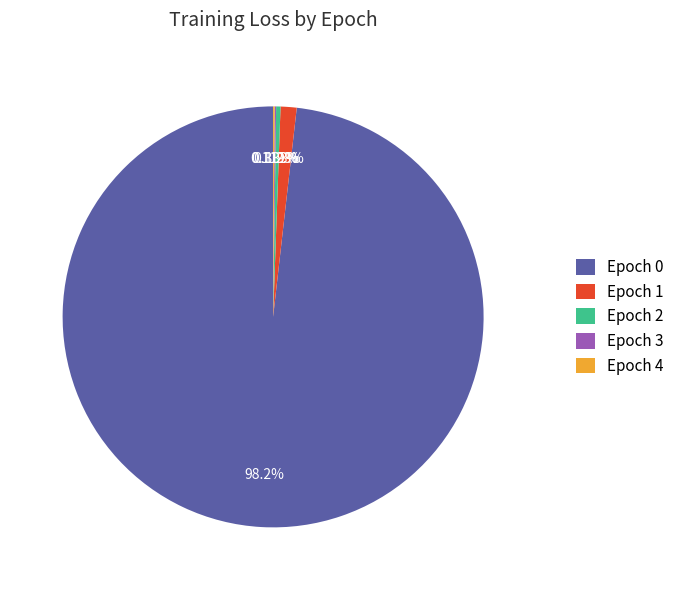

Does Epoch 0 represent more than half of the total?

Yes